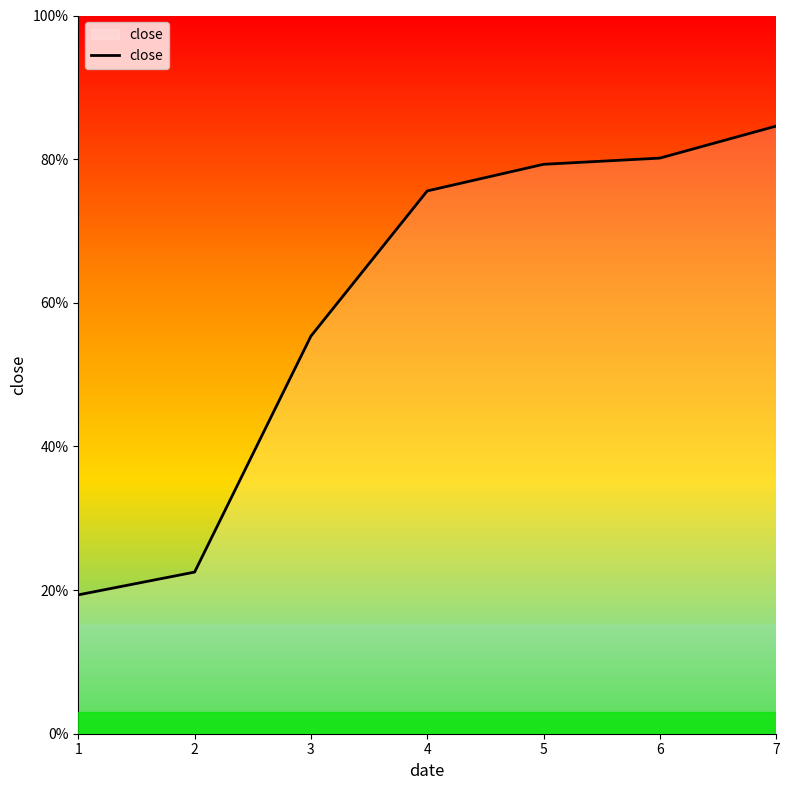

What is the smallest value displayed?

0.2